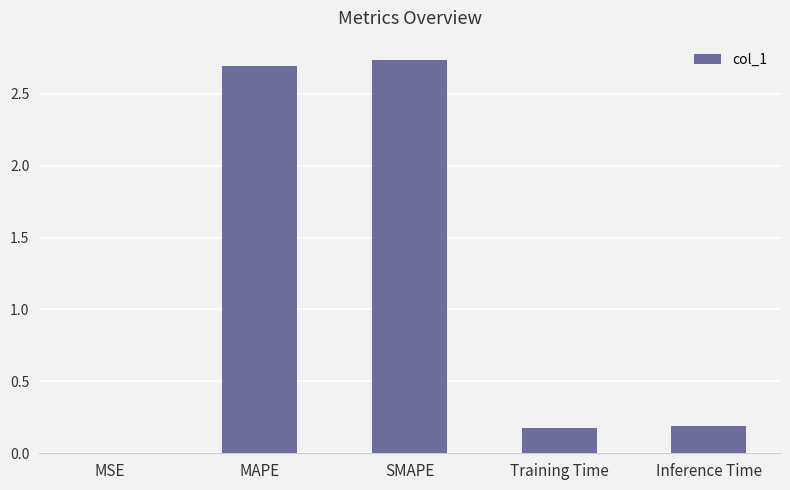

What is the change in value from MAPE to Inference Time?

-2.5